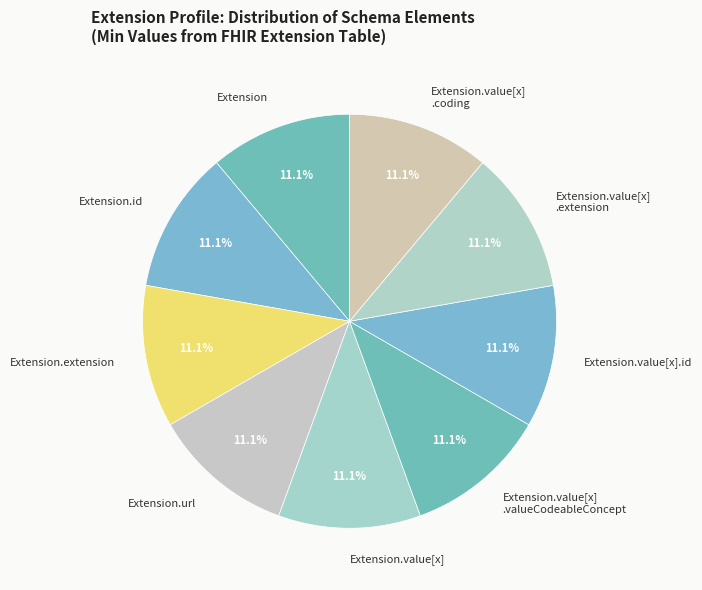

To the nearest percent, what is the average slice percentage?

11%